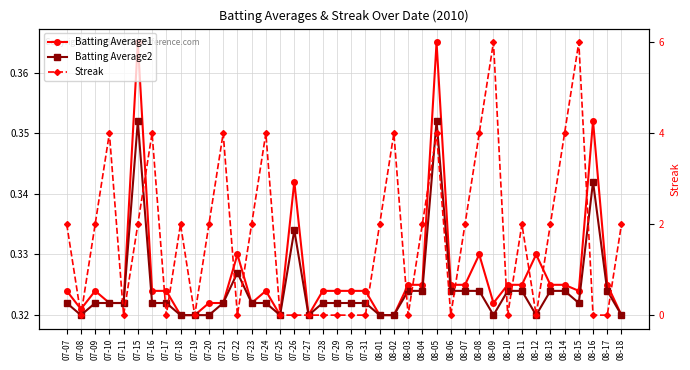

Reading left to right, extract all data points from this chart.

Batting Average1: 07-07=0.3	07-08=0.3	07-09=0.3	07-10=0.3	07-11=0.3	07-15=0.4	07-16=0.3	07-17=0.3	07-18=0.3	07-19=0.3	07-20=0.3	07-21=0.3	07-22=0.3	07-23=0.3	07-24=0.3	07-25=0.3	07-26=0.3	07-27=0.3	07-28=0.3	07-29=0.3	07-30=0.3	07-31=0.3	08-01=0.3	08-02=0.3	08-03=0.3	08-04=0.3	08-05=0.4	08-06=0.3	08-07=0.3	08-08=0.3	08-09=0.3	08-10=0.3	08-11=0.3	08-12=0.3	08-13=0.3	08-14=0.3	08-15=0.3	08-16=0.4	08-17=0.3	08-18=0.3
Batting Average2: 07-07=0.3	07-08=0.3	07-09=0.3	07-10=0.3	07-11=0.3	07-15=0.4	07-16=0.3	07-17=0.3	07-18=0.3	07-19=0.3	07-20=0.3	07-21=0.3	07-22=0.3	07-23=0.3	07-24=0.3	07-25=0.3	07-26=0.3	07-27=0.3	07-28=0.3	07-29=0.3	07-30=0.3	07-31=0.3	08-01=0.3	08-02=0.3	08-03=0.3	08-04=0.3	08-05=0.4	08-06=0.3	08-07=0.3	08-08=0.3	08-09=0.3	08-10=0.3	08-11=0.3	08-12=0.3	08-13=0.3	08-14=0.3	08-15=0.3	08-16=0.3	08-17=0.3	08-18=0.3
Streak: 07-07=2.0	07-08=0.0	07-09=2.0	07-10=4.0	07-11=0.0	07-15=2.0	07-16=4.0	07-17=0.0	07-18=2.0	07-19=0.0	07-20=2.0	07-21=4.0	07-22=0.0	07-23=2.0	07-24=4.0	07-25=0.0	07-26=0.0	07-27=0.0	07-28=0.0	07-29=0.0	07-30=0.0	07-31=0.0	08-01=2.0	08-02=4.0	08-03=0.0	08-04=2.0	08-05=4.0	08-06=0.0	08-07=2.0	08-08=4.0	08-09=6.0	08-10=0.0	08-11=2.0	08-12=0.0	08-13=2.0	08-14=4.0	08-15=6.0	08-16=0.0	08-17=0.0	08-18=2.0